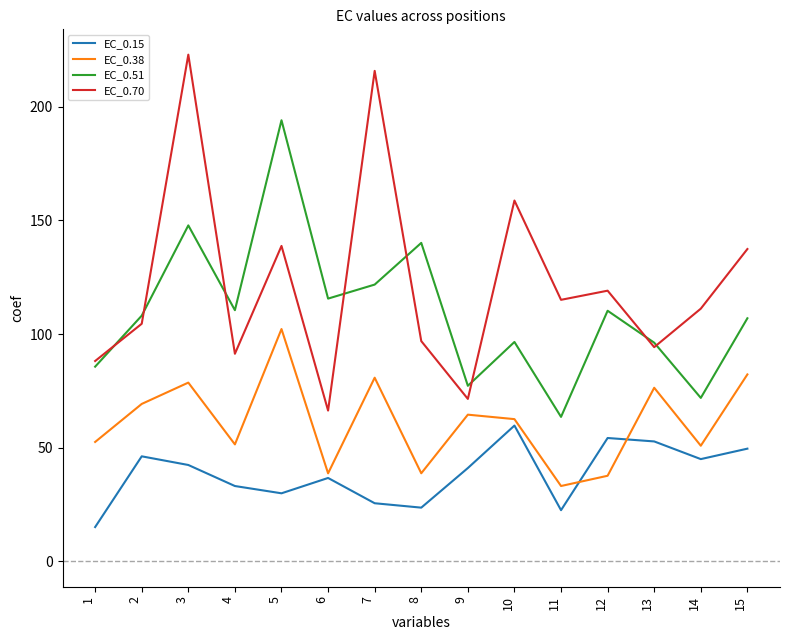

What is the difference between the highest and lowest values at 3?

180.5